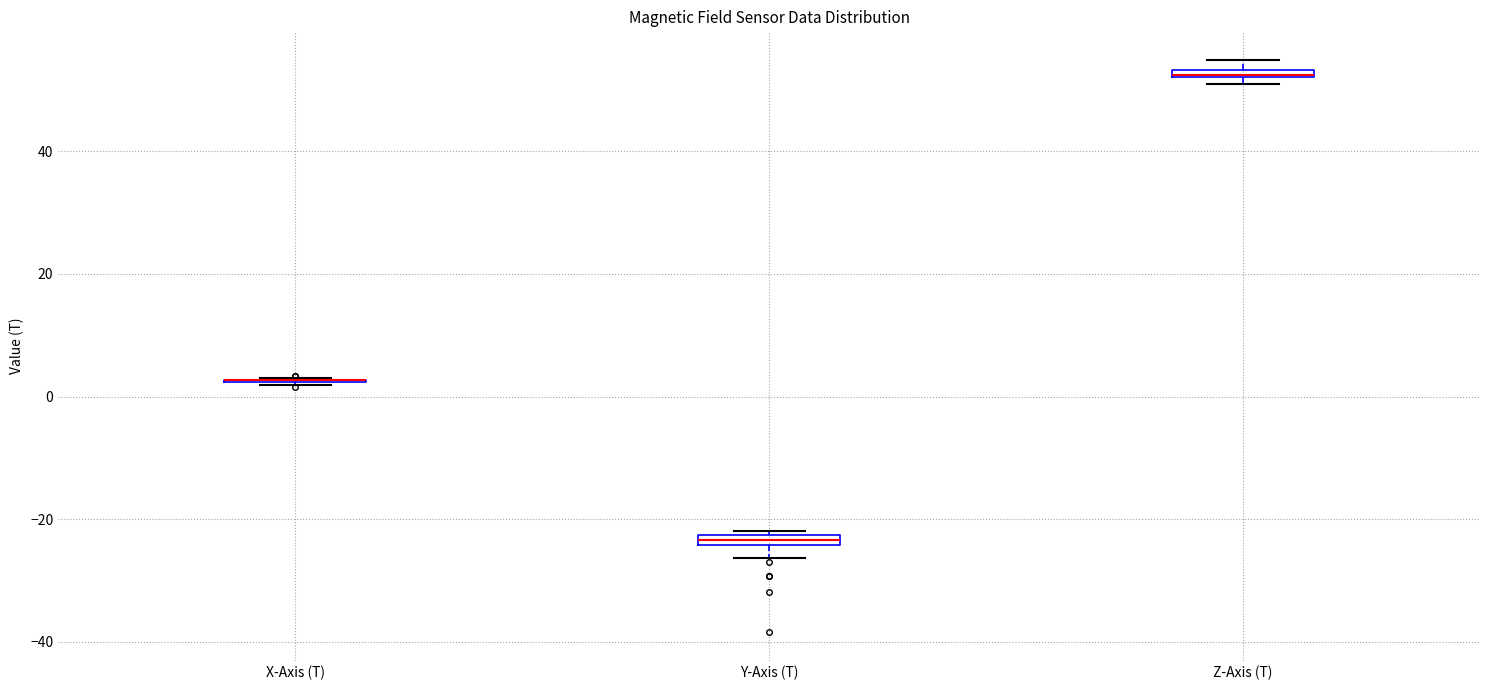

Where is the upper edge of the box for Y-Axis (T) on the y-axis? The values are not printed on the chart, so give them approximately, as read against the axis.

-22